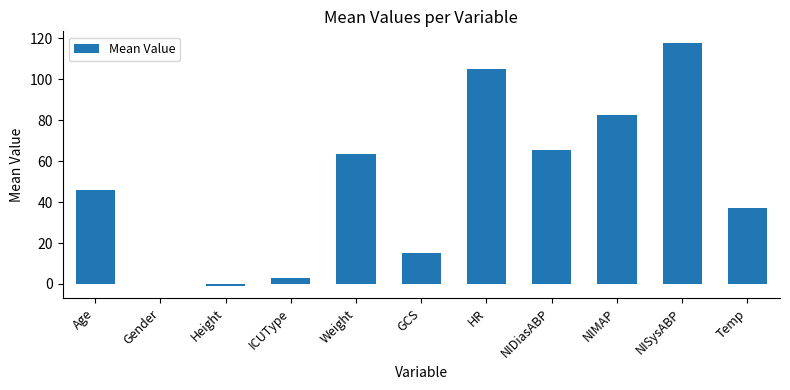

Between NISysABP and Height, which is larger?

NISysABP